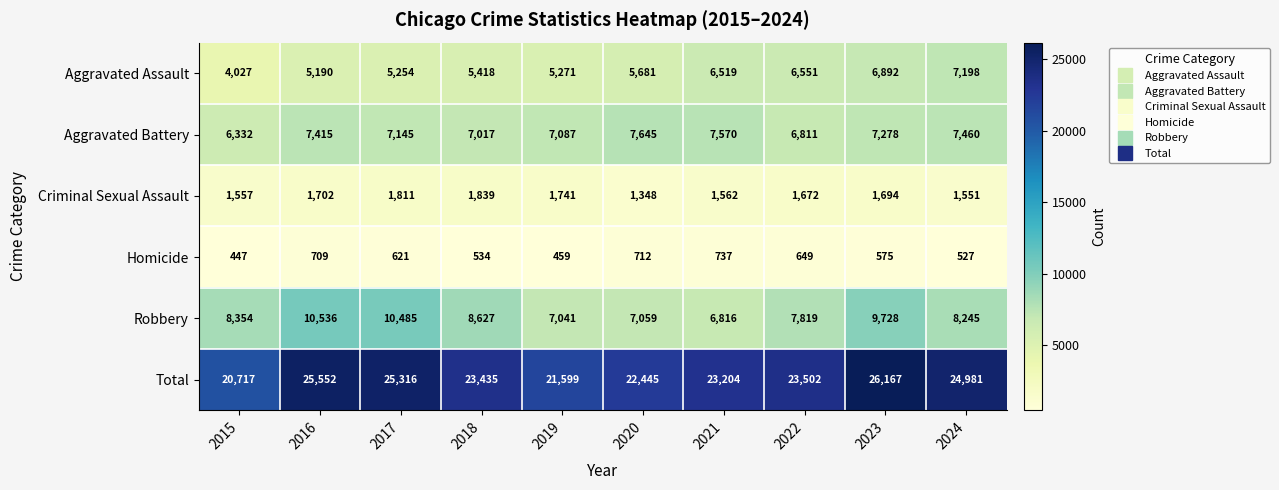

Which series has the largest range (max minus min)?

Total